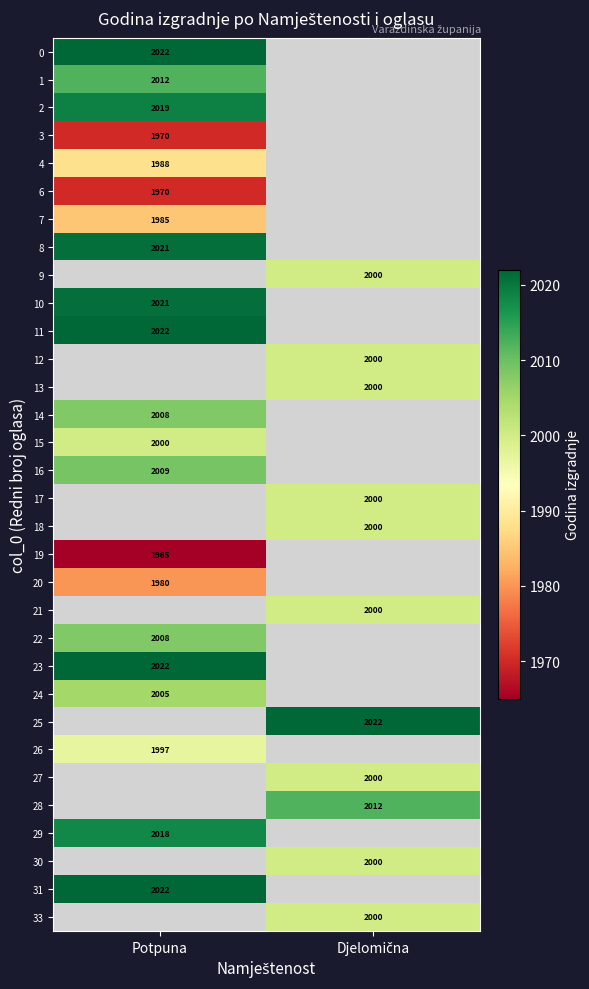

What is the difference between the highest and lowest values at Potpuna?

57.0